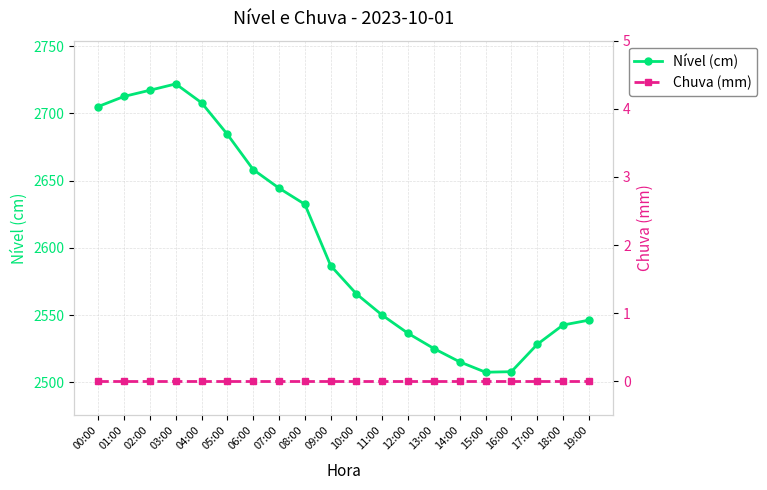

Which category has the lowest value in the Chuva (mm) series?

00:00